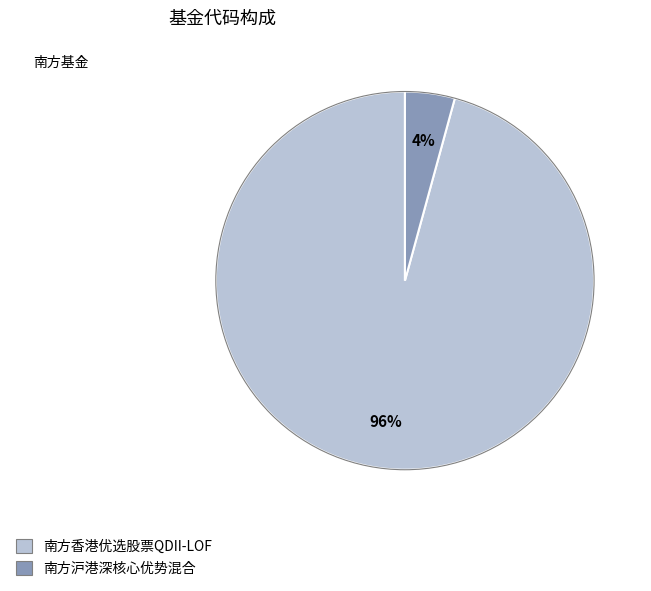

To the nearest percent, what is the average slice percentage?

50%